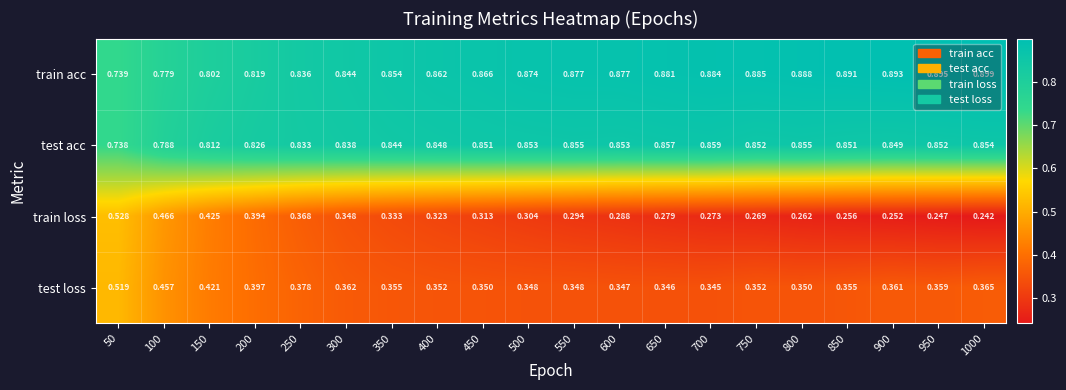

Rank the series by their maximum value, from highest to lowest.

train acc, test acc, train loss, test loss